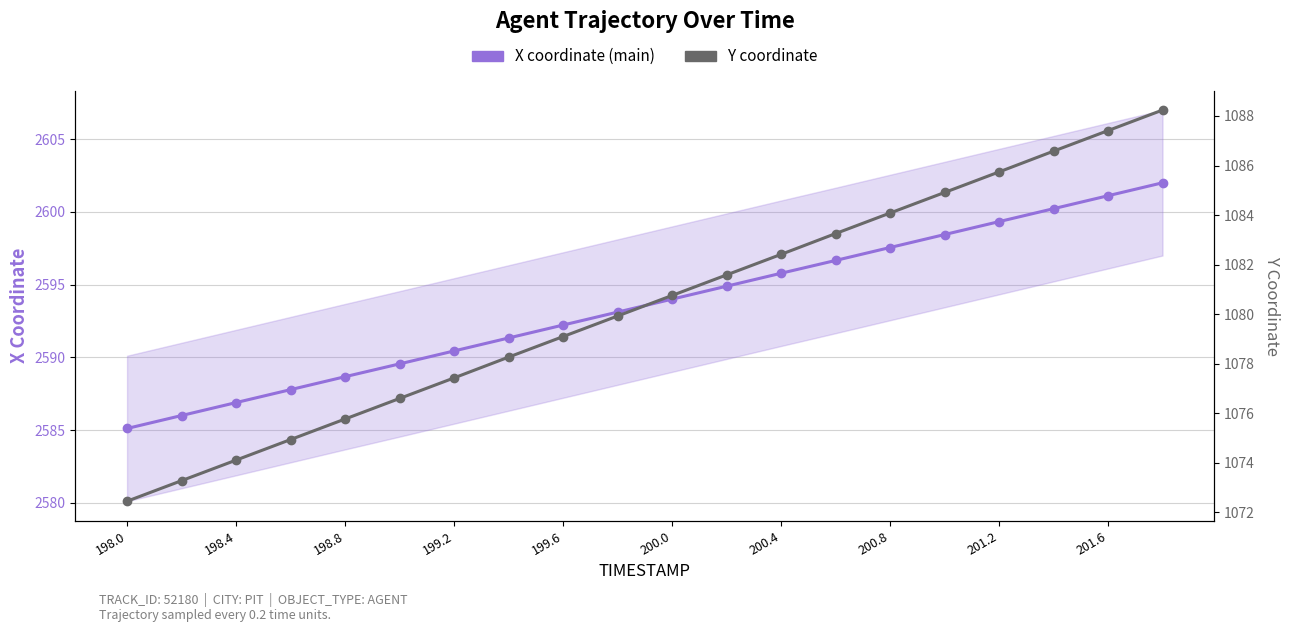

What is the spread (max minus min) of values at 199.2?

1513.0